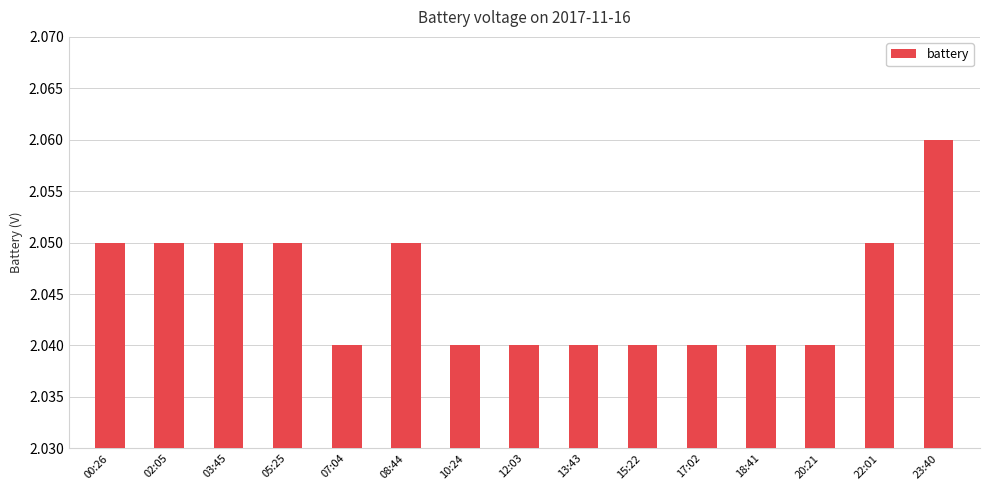

Which label corresponds to the largest value in the chart?

23:40